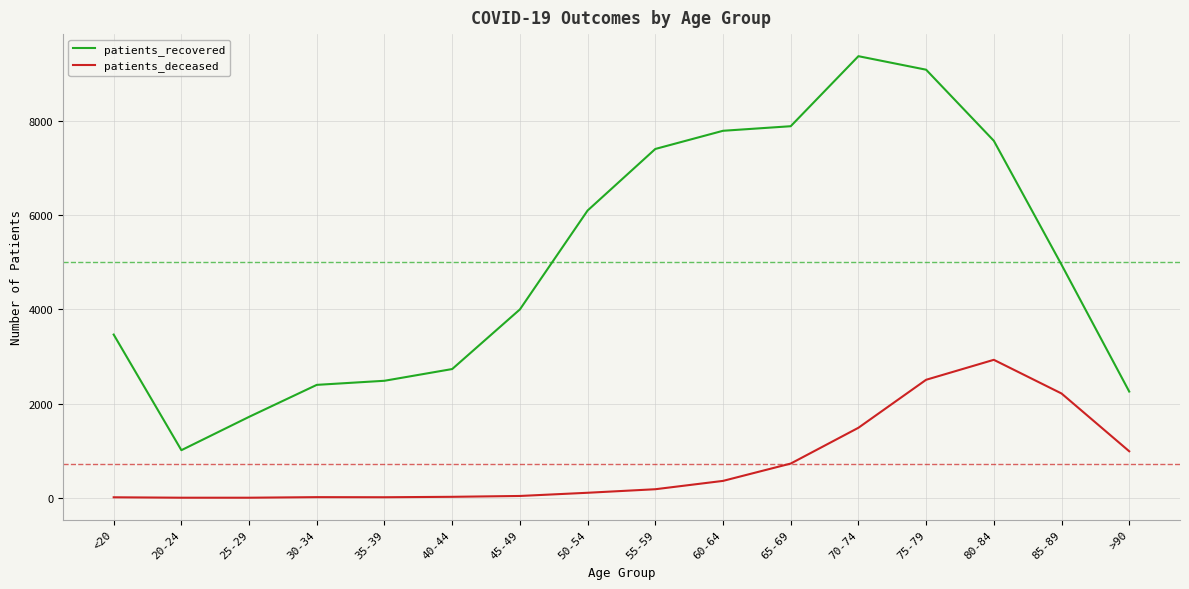

Which series has the largest range (max minus min)?

patients_recovered